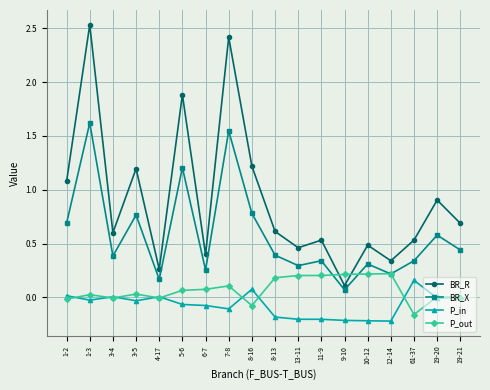

What is the label of the 5th point from the right?

10-12